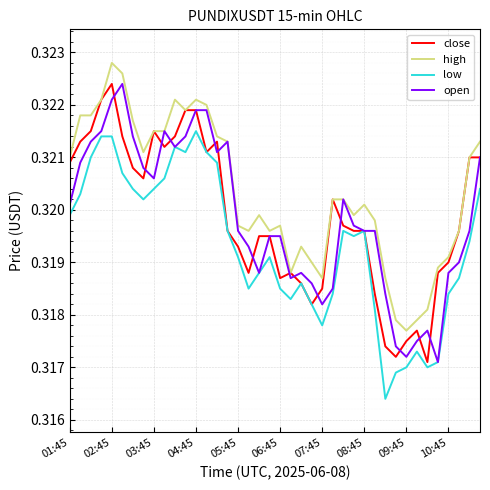

How many lines are shown in the chart?

4